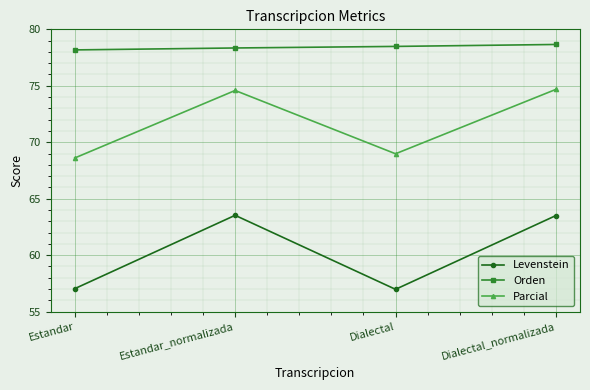

Which series changed the most between Estandar_normalizada and Dialectal?

Levenstein